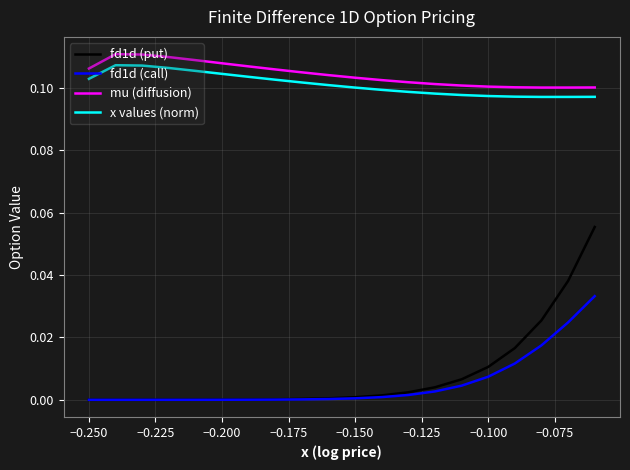

True or false: fd1d (call) and x values (norm) intersect in this chart.

False